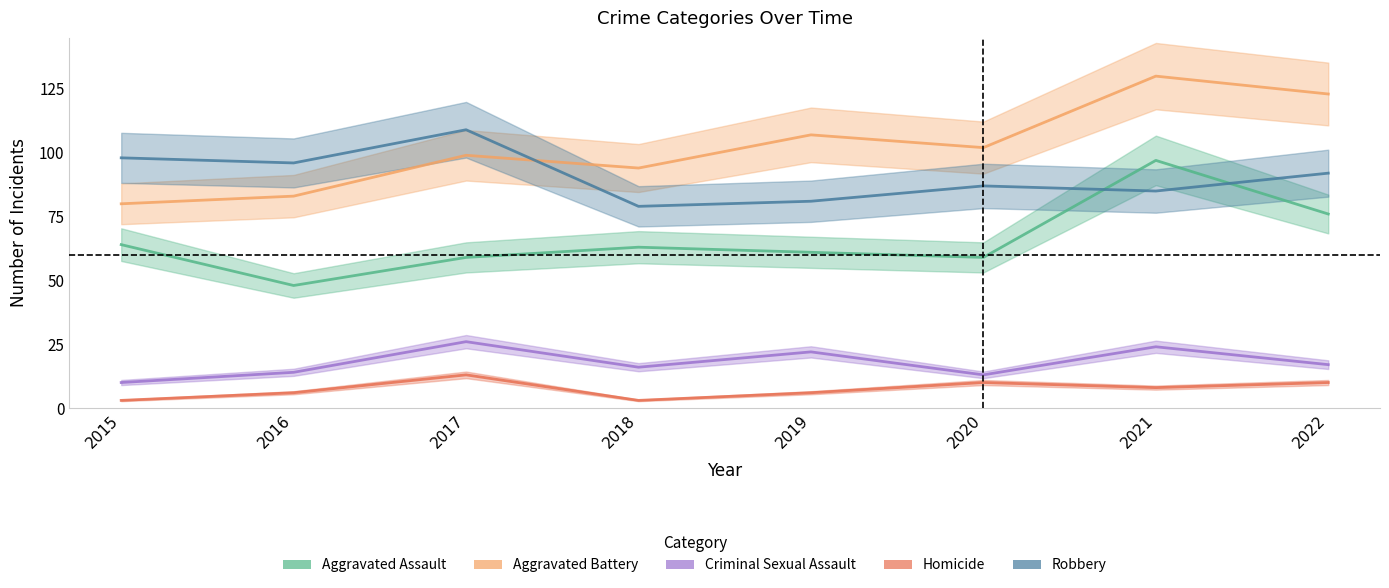

Which series has the widest spread of values?

Aggravated Battery